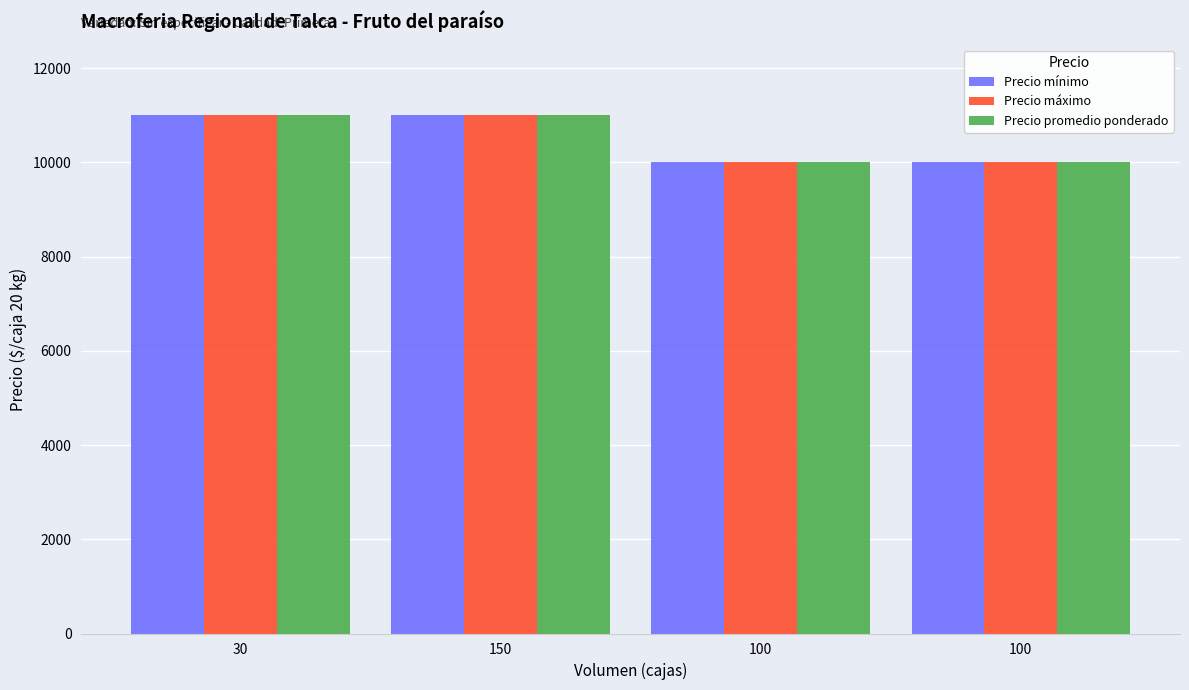

How many bars are there in each group?

3